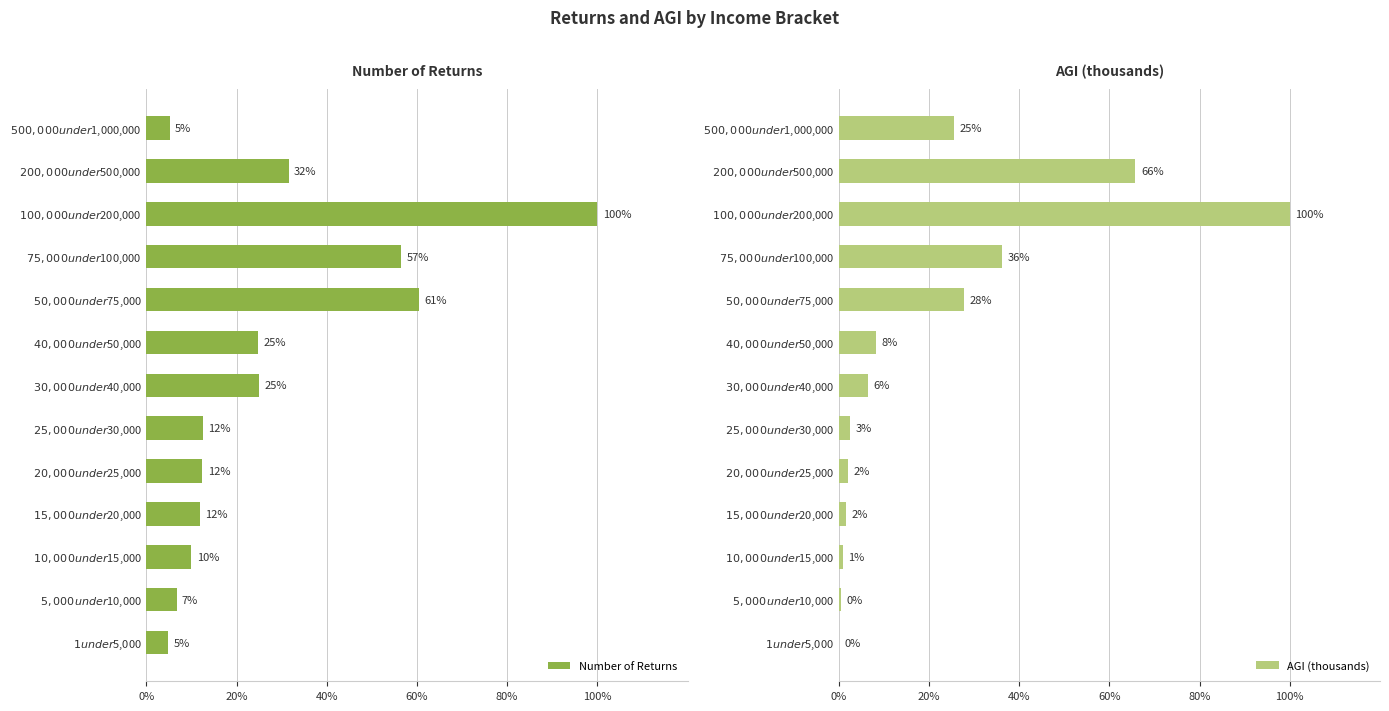

Which series has the largest total across all categories?

Number of Returns